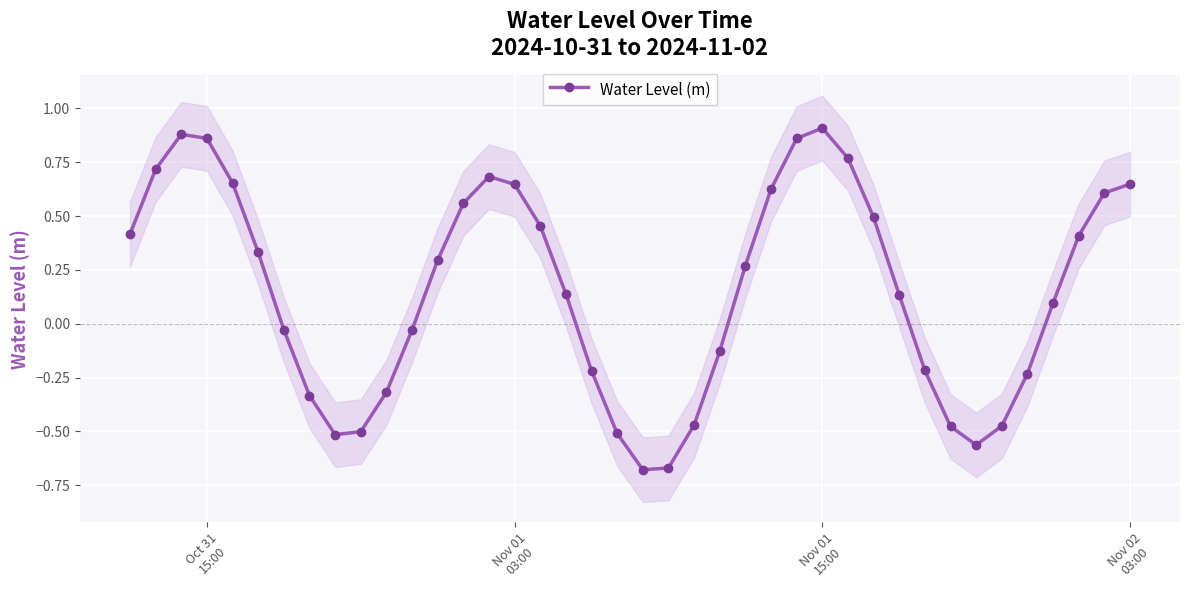

How many data points in Water Level (m) are less than 0?

17